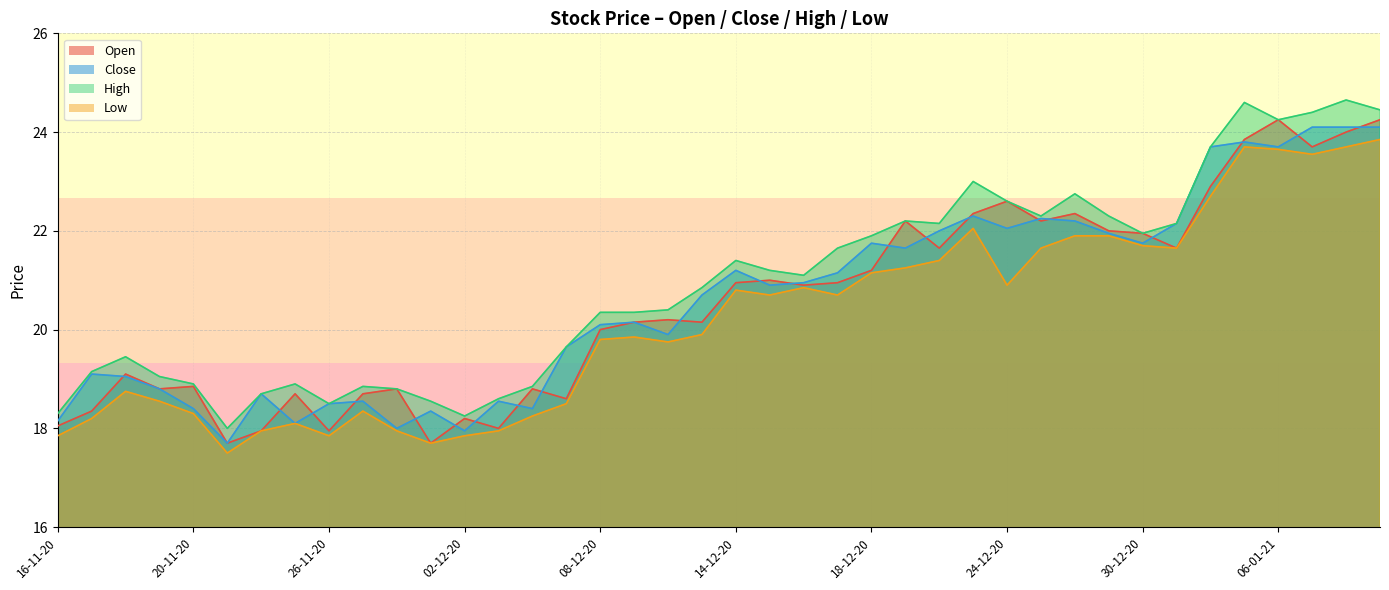

The Open series shows 21.9 at 30-12-20. True or false?

True